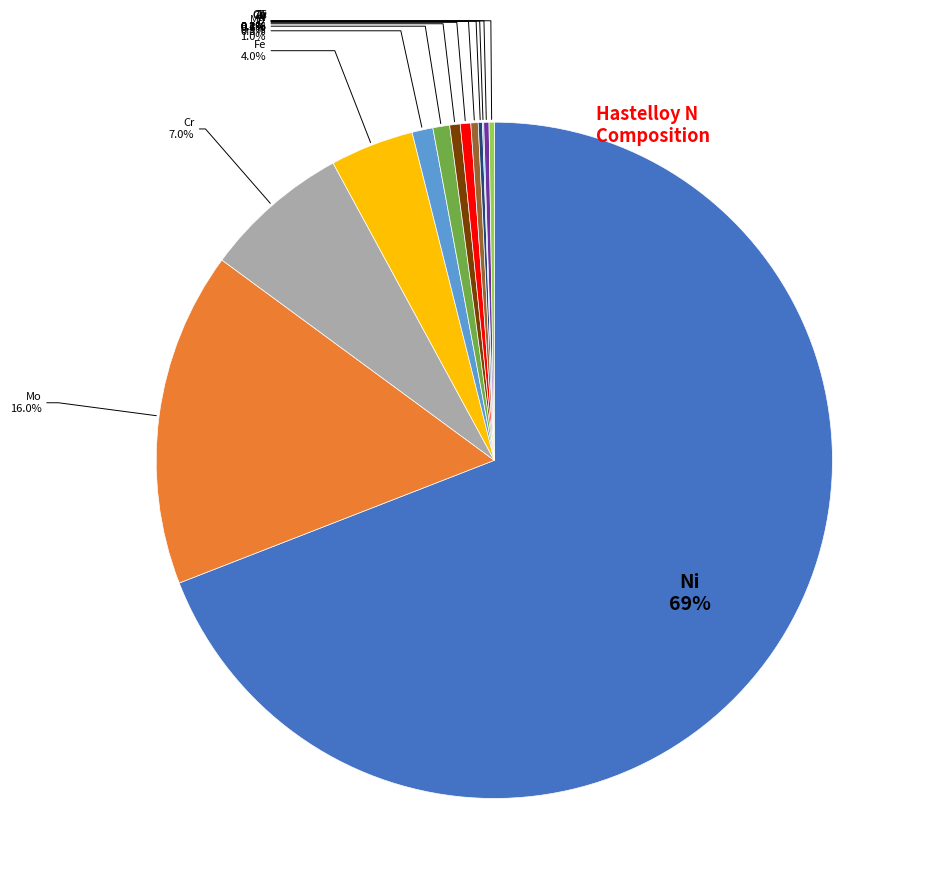

Is there a majority slice in this chart?

Yes